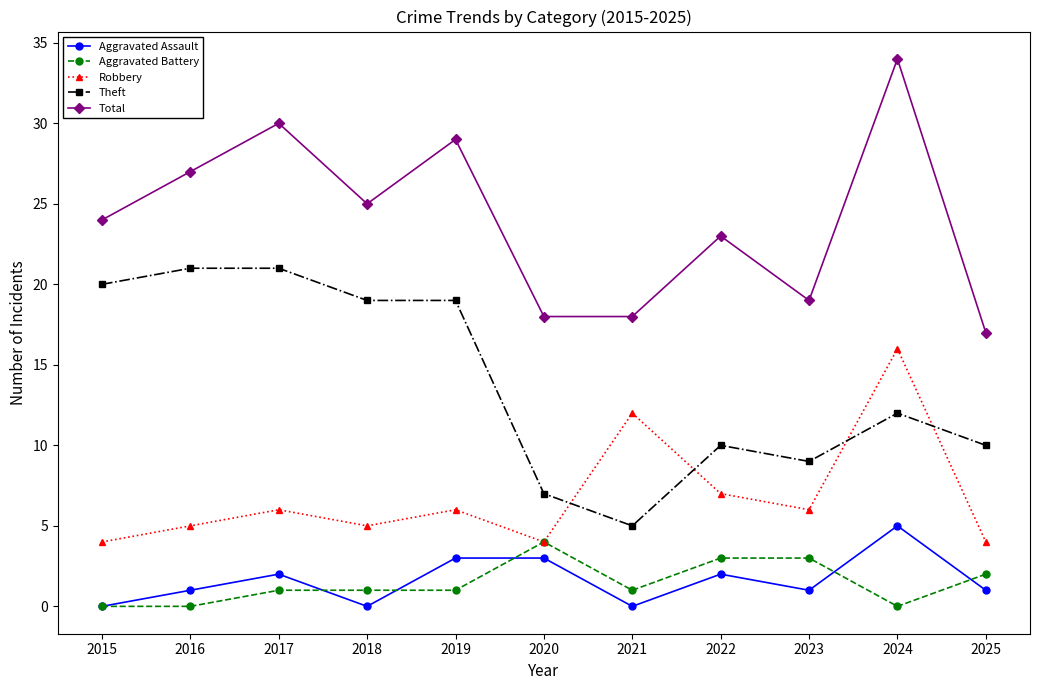

The value of Aggravated Battery at 2015 is 0. True or false?

True